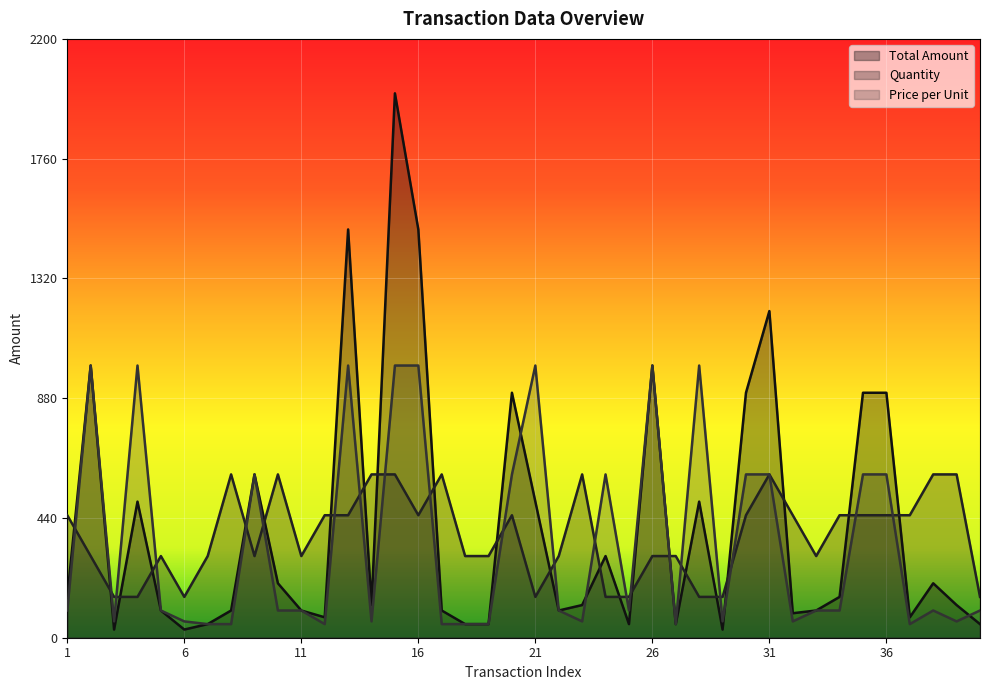

Which series has the widest spread of values?

Total Amount